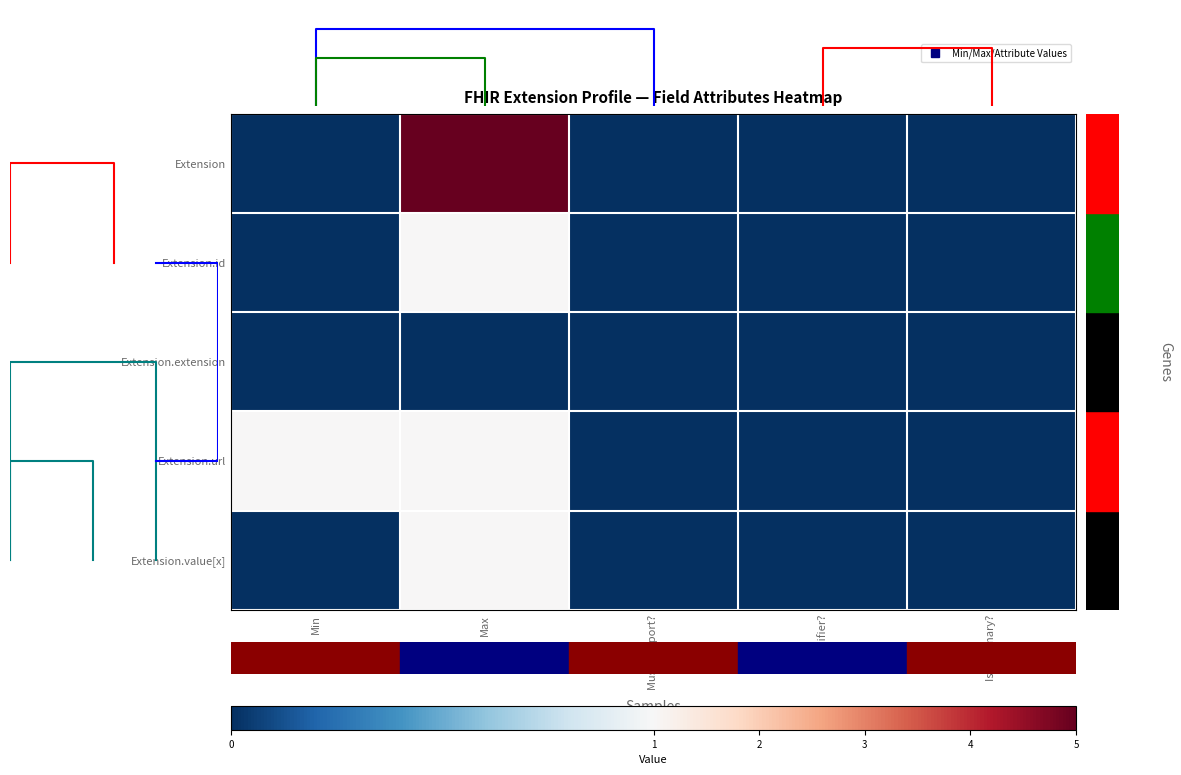

What value does the Extension.url series have at Max?

1